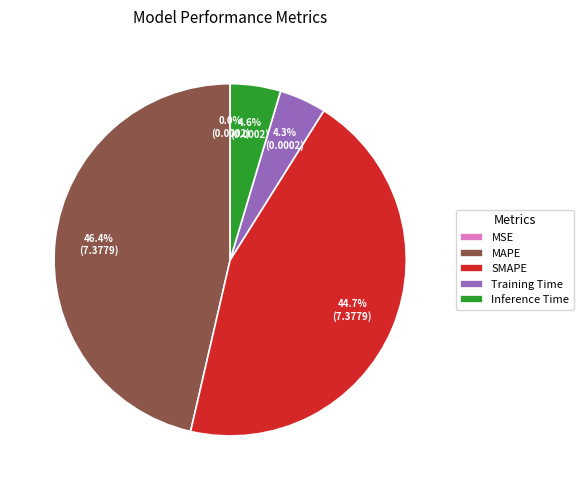

What percentage is the SMAPE slice, to the nearest percent?

45%